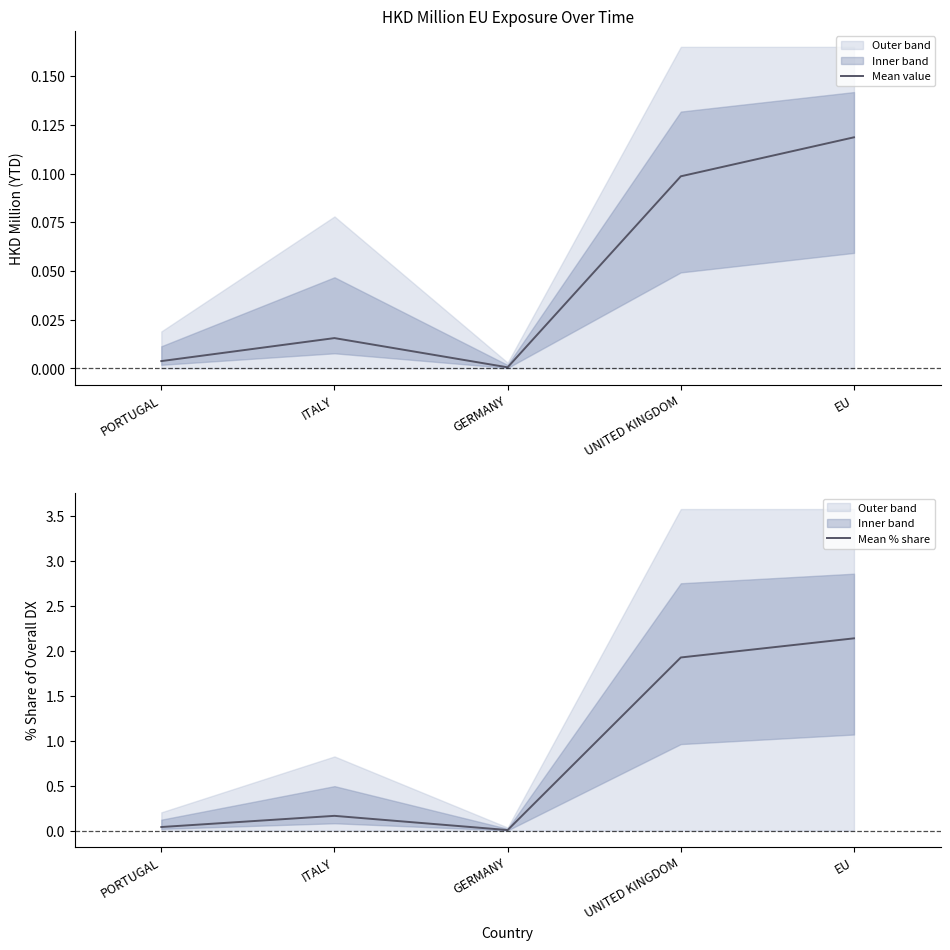

At which category does Mean value reach its first local peak?

ITALY